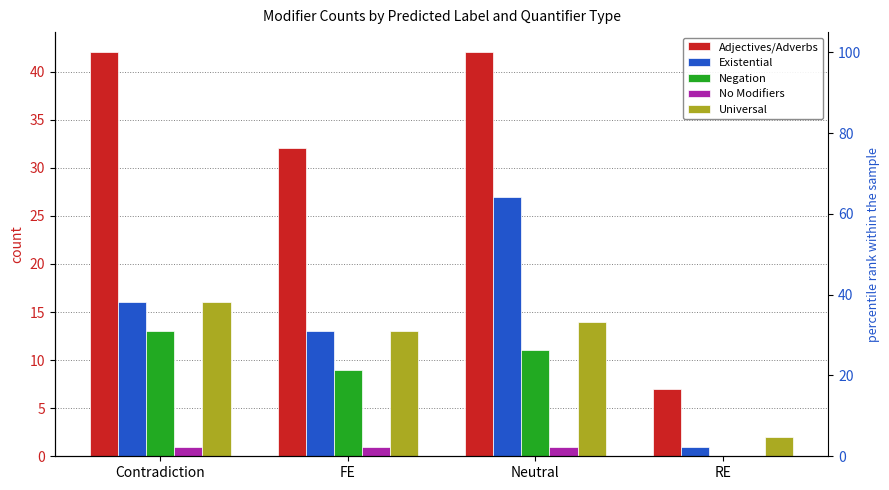

How many data points does each series have?

4